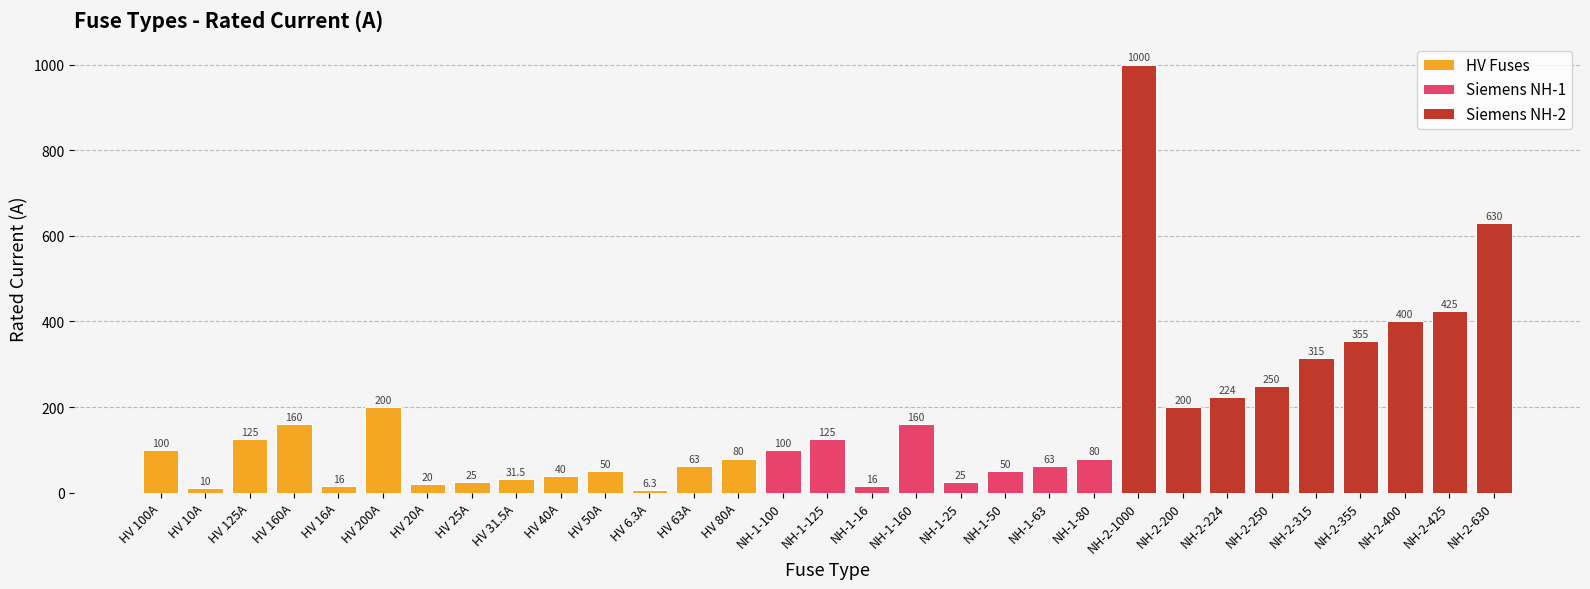

What is the difference between the second highest and minimum values?

623.7